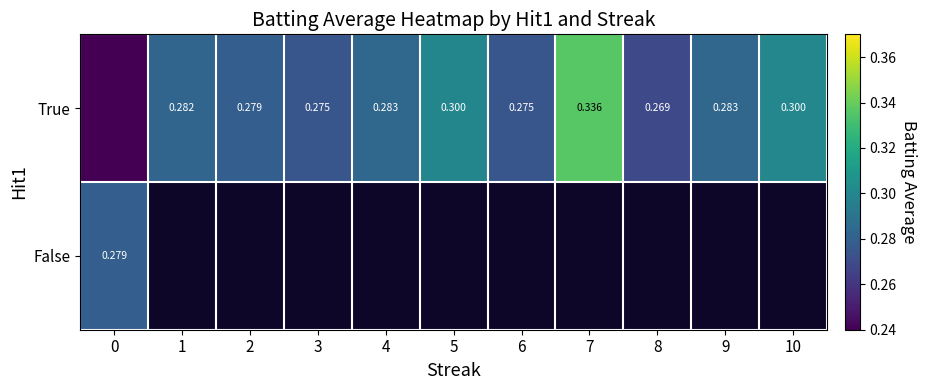

What is the minimum value for False?

0.3